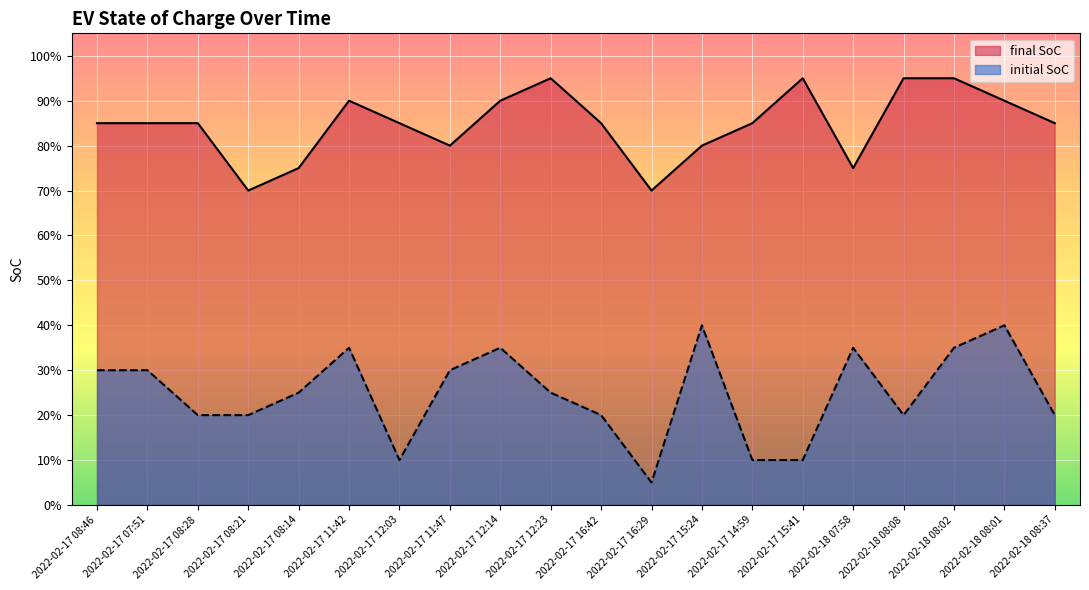

Reading left to right, list all the values displayed in this chart.

final SoC: 2022-02-17 08:46=0.8	2022-02-17 07:51=0.8	2022-02-17 08:28=0.8	2022-02-17 08:21=0.7	2022-02-17 08:14=0.8	2022-02-17 11:42=0.9	2022-02-17 12:03=0.8	2022-02-17 11:47=0.8	2022-02-17 12:14=0.9	2022-02-17 12:23=0.9	2022-02-17 16:42=0.8	2022-02-17 16:29=0.7	2022-02-17 15:24=0.8	2022-02-17 14:59=0.8	2022-02-17 15:41=0.9	2022-02-18 07:58=0.8	2022-02-18 08:08=0.9	2022-02-18 08:02=0.9	2022-02-18 08:01=0.9	2022-02-18 08:37=0.8
initial SoC: 2022-02-17 08:46=0.3	2022-02-17 07:51=0.3	2022-02-17 08:28=0.2	2022-02-17 08:21=0.2	2022-02-17 08:14=0.2	2022-02-17 11:42=0.3	2022-02-17 12:03=0.1	2022-02-17 11:47=0.3	2022-02-17 12:14=0.3	2022-02-17 12:23=0.2	2022-02-17 16:42=0.2	2022-02-17 16:29=0.1	2022-02-17 15:24=0.4	2022-02-17 14:59=0.1	2022-02-17 15:41=0.1	2022-02-18 07:58=0.3	2022-02-18 08:08=0.2	2022-02-18 08:02=0.3	2022-02-18 08:01=0.4	2022-02-18 08:37=0.2